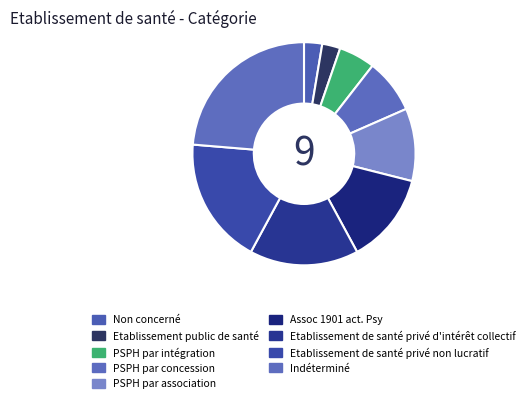

Which category has the biggest portion of the pie?

Indéterminé